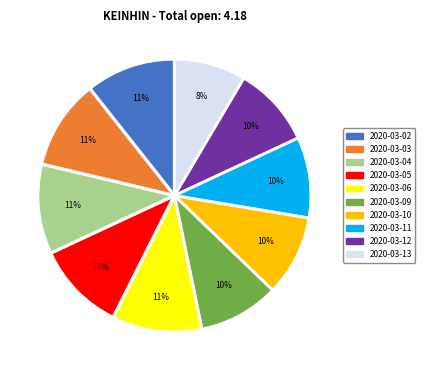

What is the smallest slice in the pie chart?

2020-03-13